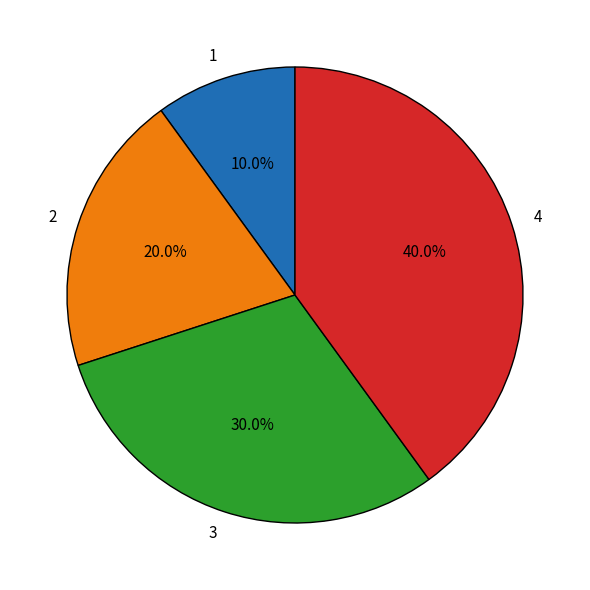

To the nearest percent, what is the difference between the largest and smallest slice percentages?

30%